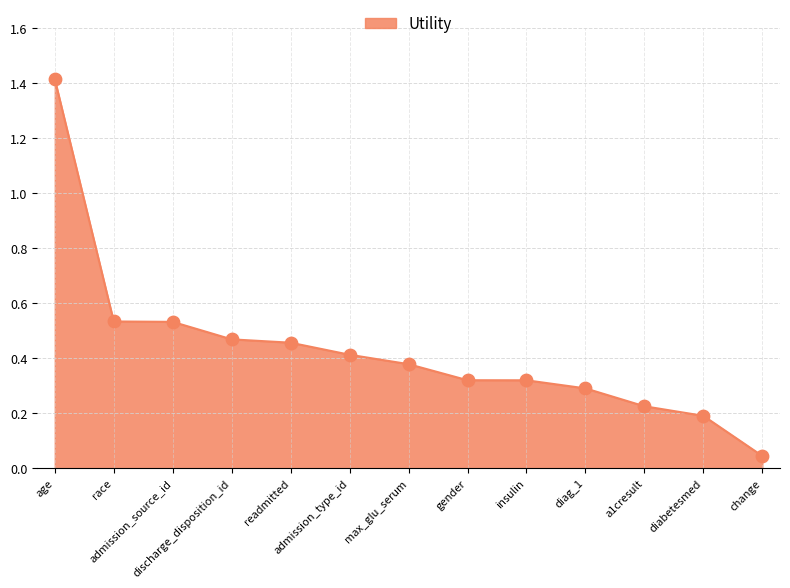

What is the change in value from age to diag_1?

-1.1